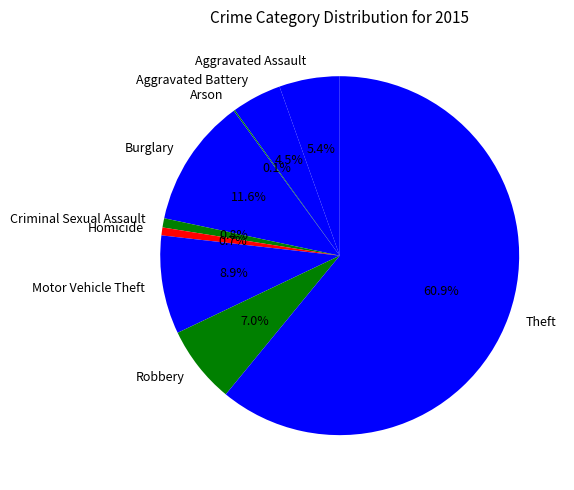

Which has a higher value, Motor Vehicle Theft or Criminal Sexual Assault?

Motor Vehicle Theft